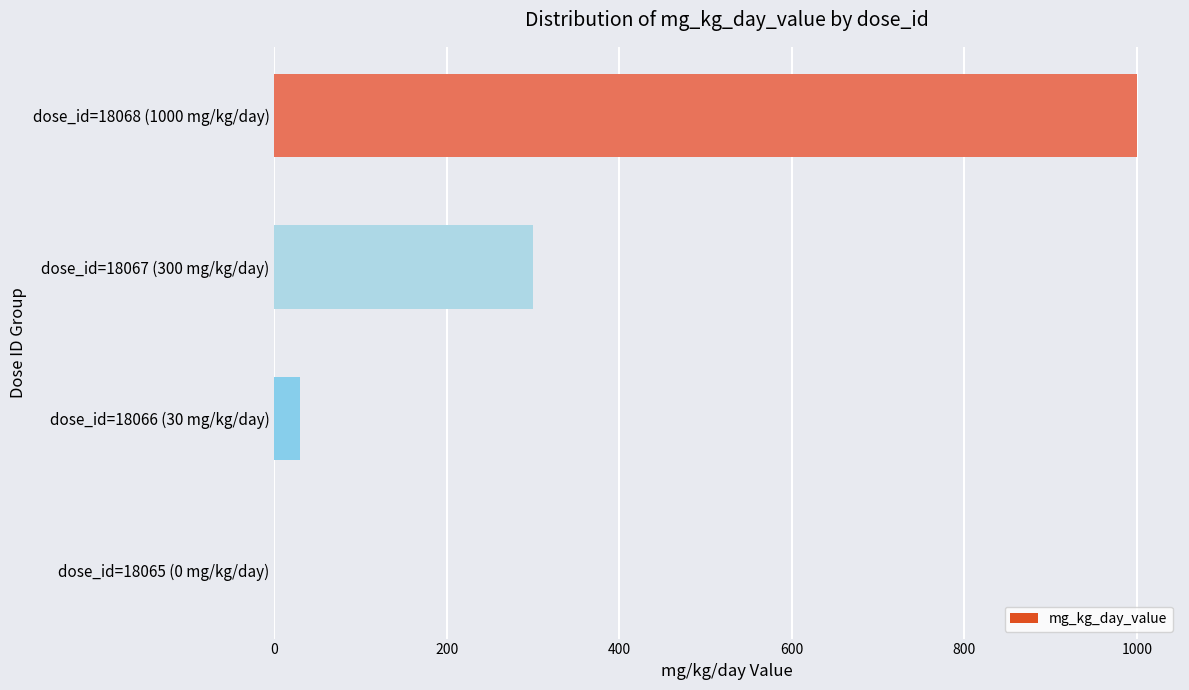

Between dose_id=18067 (300 mg/kg/day) and dose_id=18065 (0 mg/kg/day), which is larger?

dose_id=18067 (300 mg/kg/day)